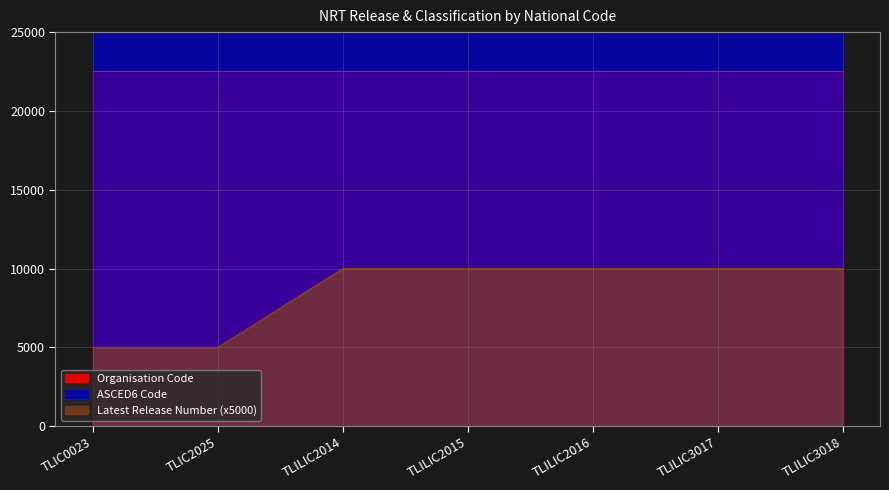

The Organisation Code series shows 22524 at TLIC2025. True or false?

True